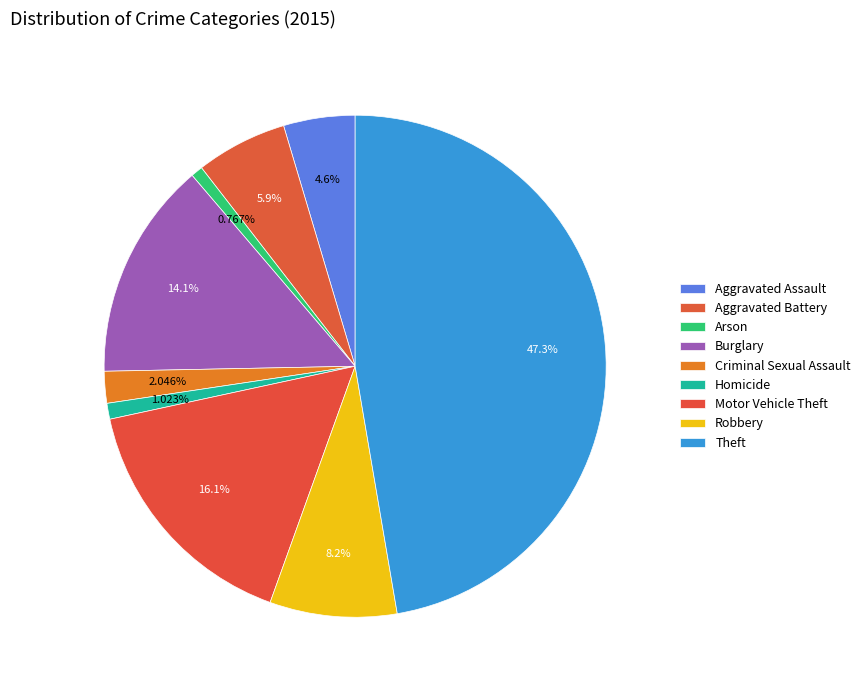

Is the sum of Criminal Sexual Assault and Aggravated Battery greater than half?

No